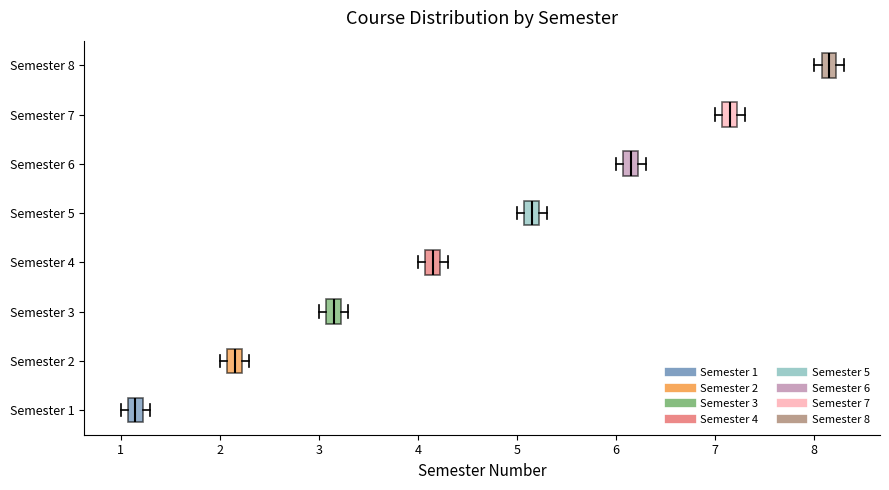

Which box has the furthest to the left median line?

Semester 1